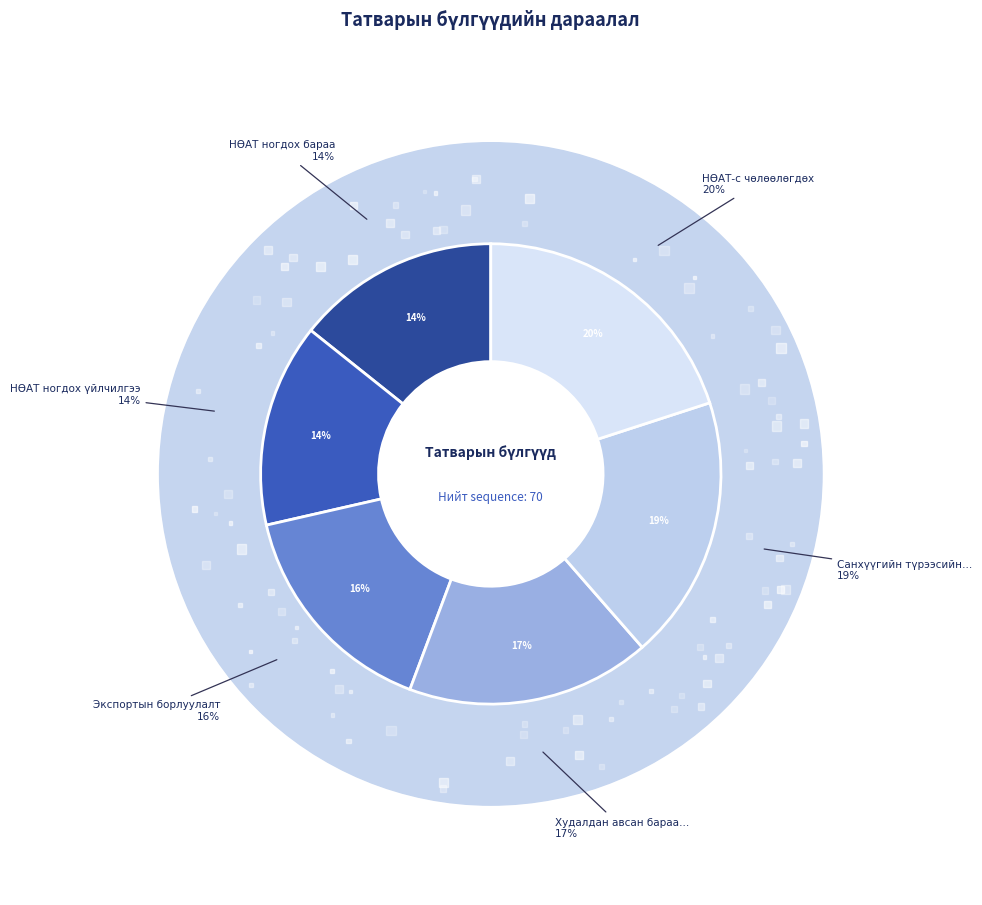

What percentage is the НӨАТ ногдох бараа slice, to the nearest percent?

14%